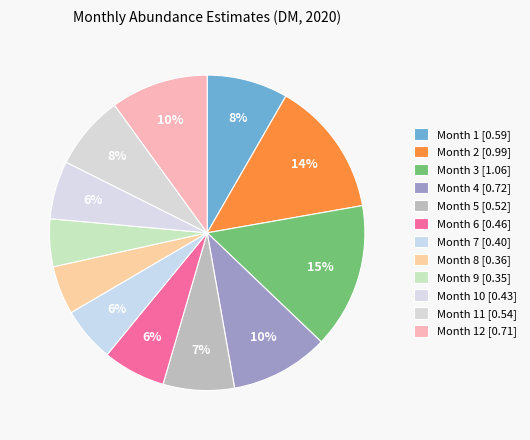

How many segments does this pie chart have?

12